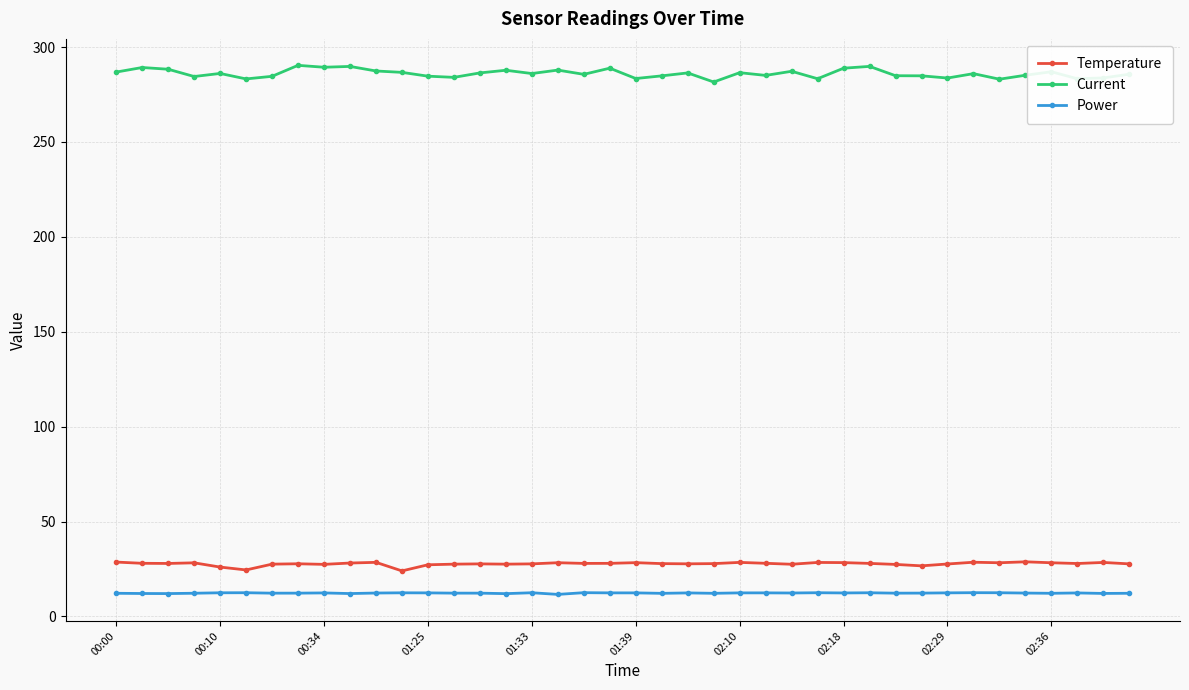

What is the difference between the maximum and minimum values in the Current series?

8.8